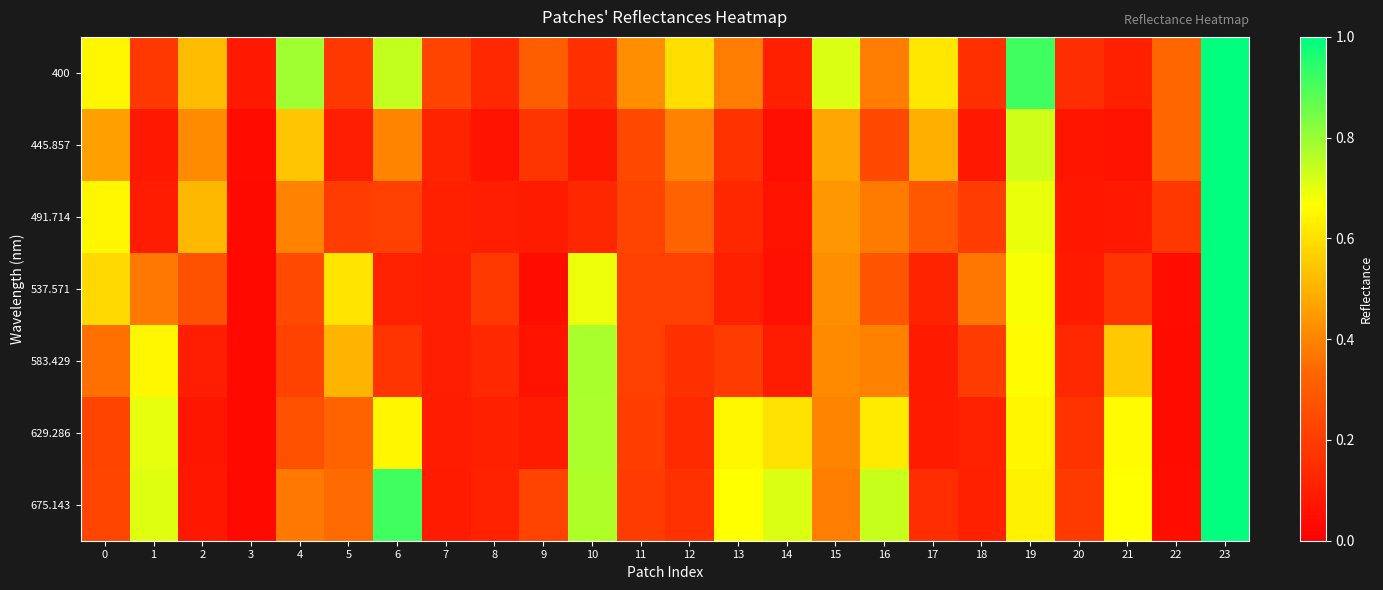

At how many categories does at least one series exceed 0?

24